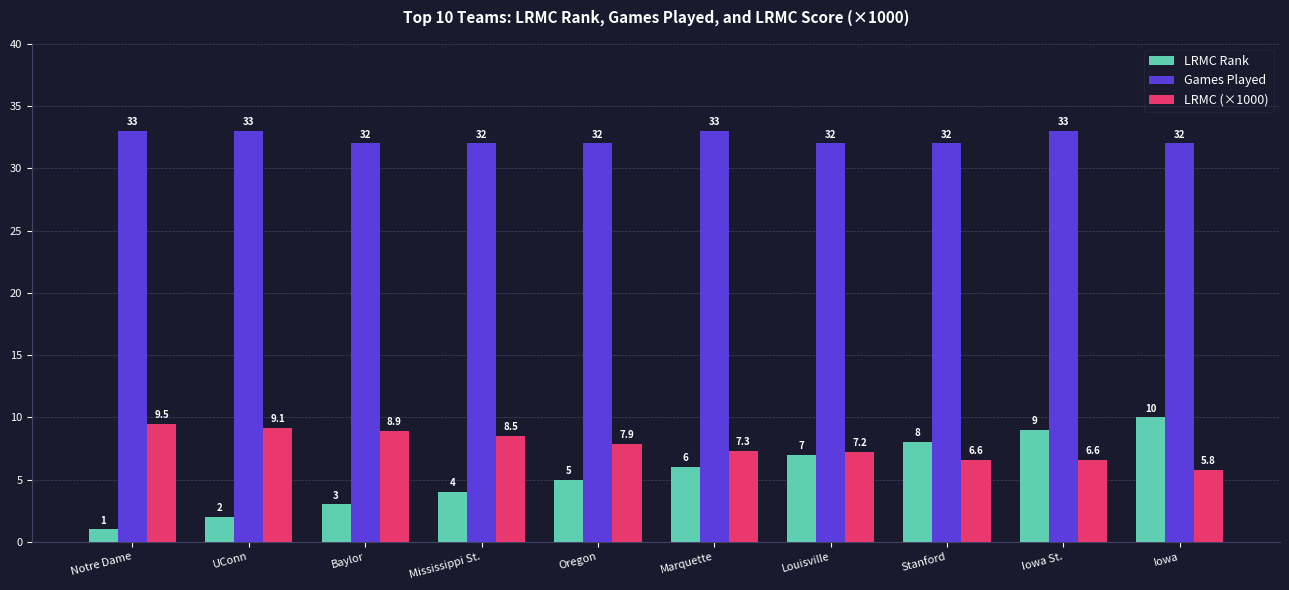

What is the average value of the Games Played series?

32.4